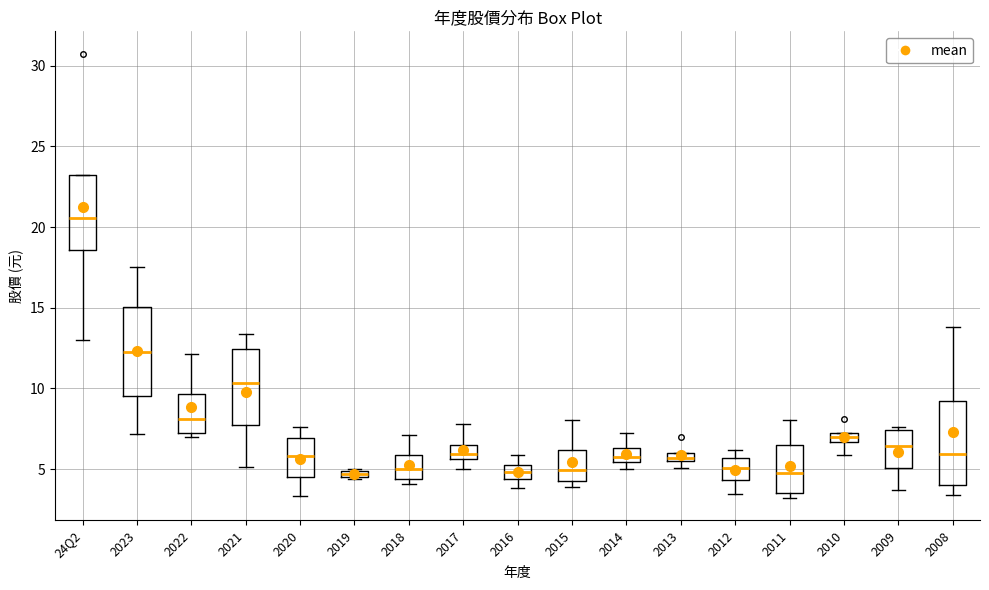

Where is the upper edge of the box for 2015 on the y-axis? The values are not printed on the chart, so give them approximately, as read against the axis.

6.0